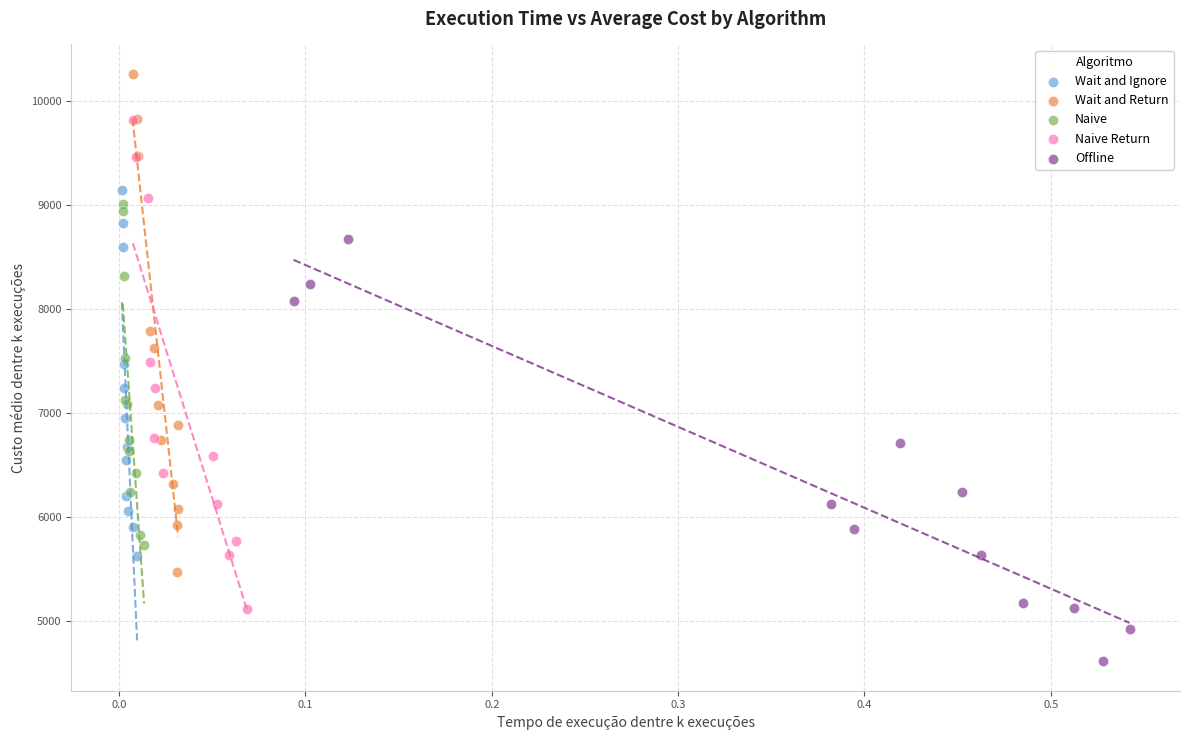

Which series has the largest Y range (max minus min)?

Wait and Return